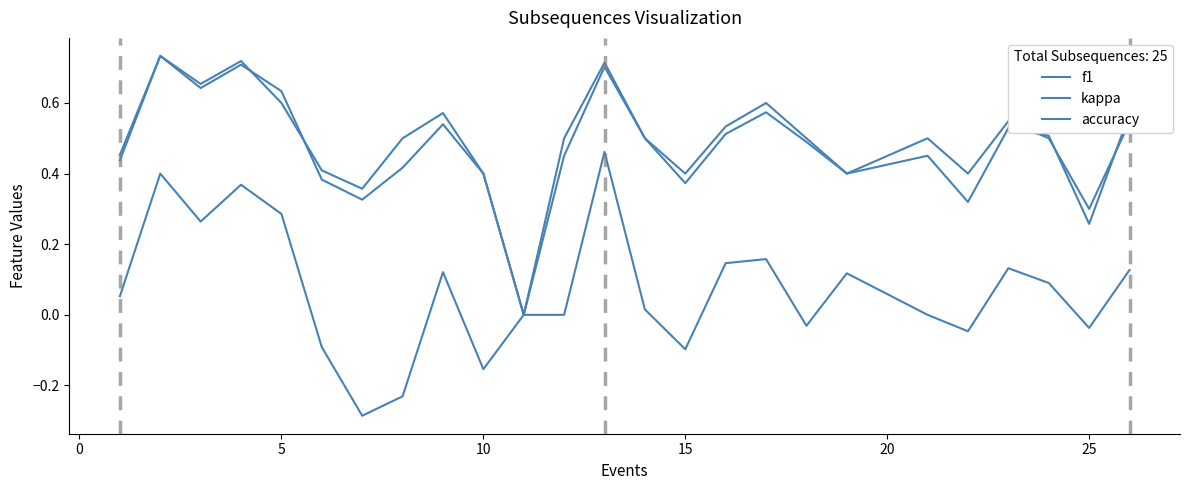

How many categories are shown in the chart?

25